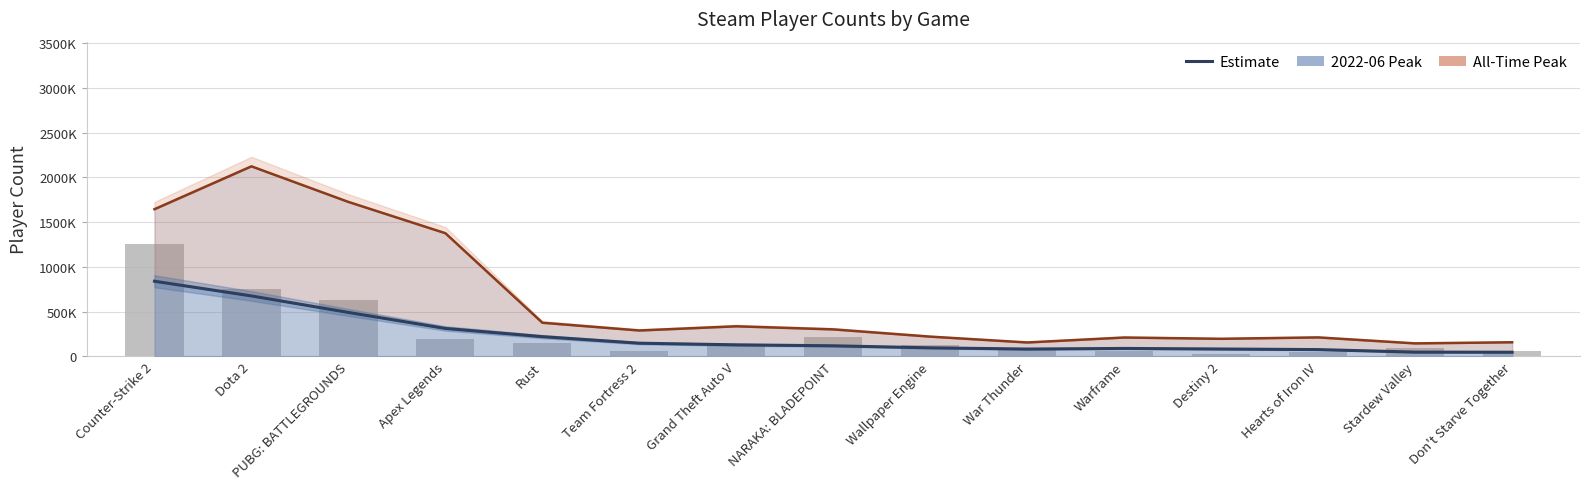

Are the bars grouped side by side (vs. stacked)?

Yes